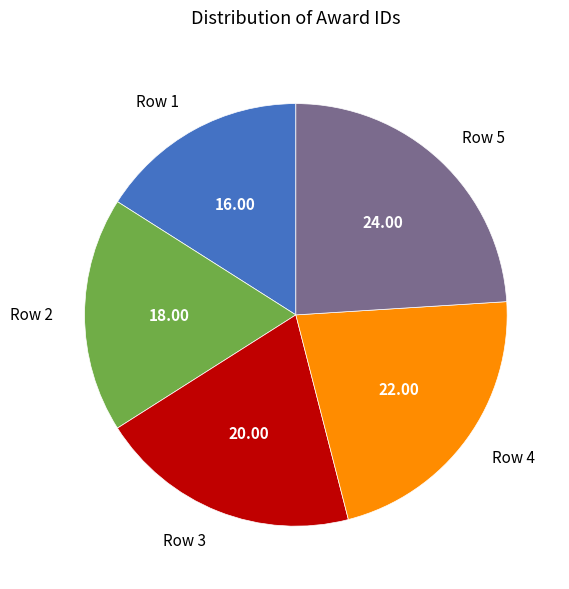

Is there a majority slice in this chart?

No